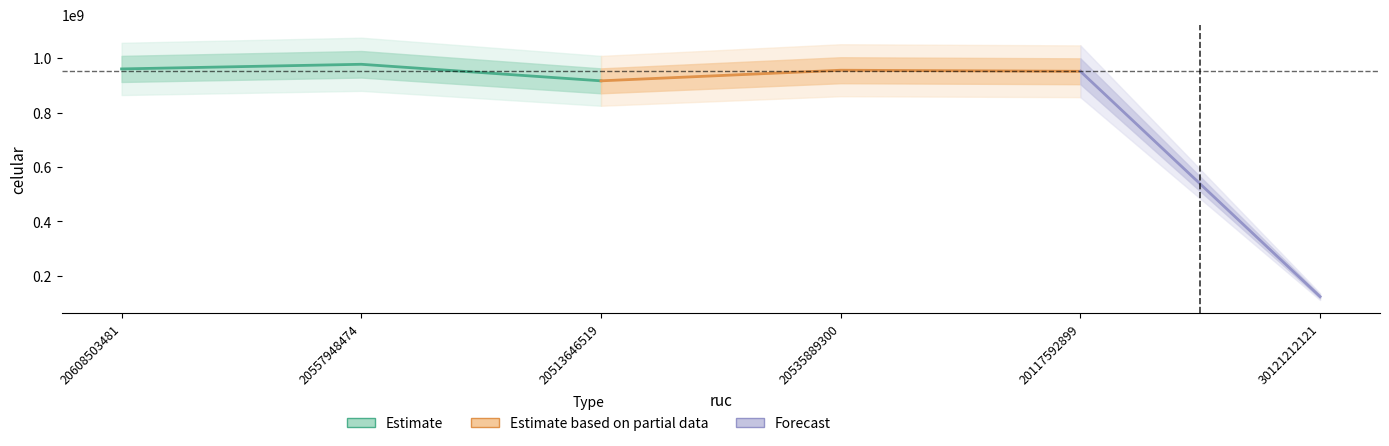

How many points are lower than both their immediate neighbors (excluding endpoints)?

1